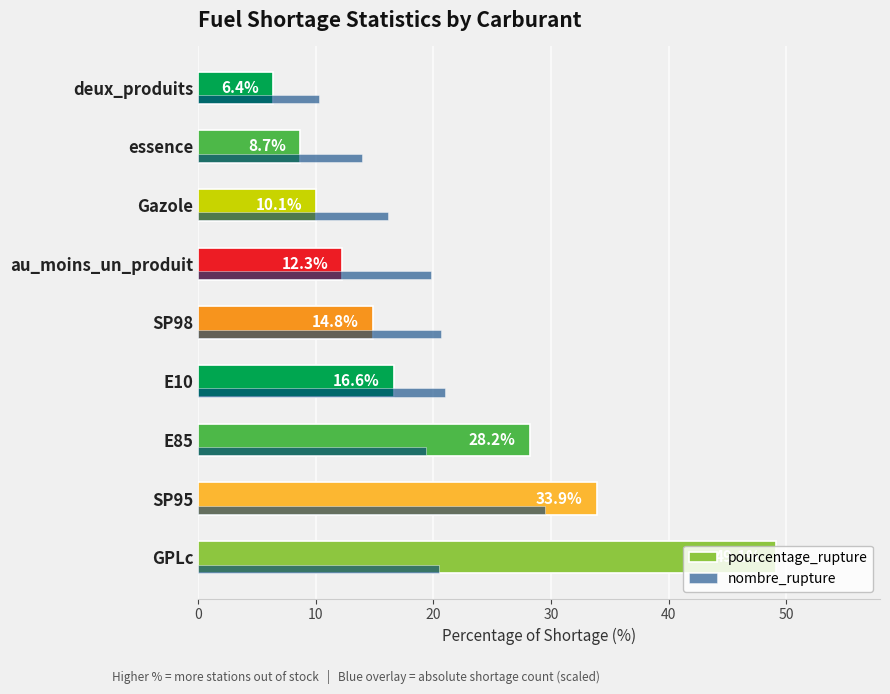

What is the average value of the nombre_rupture series?

19.0